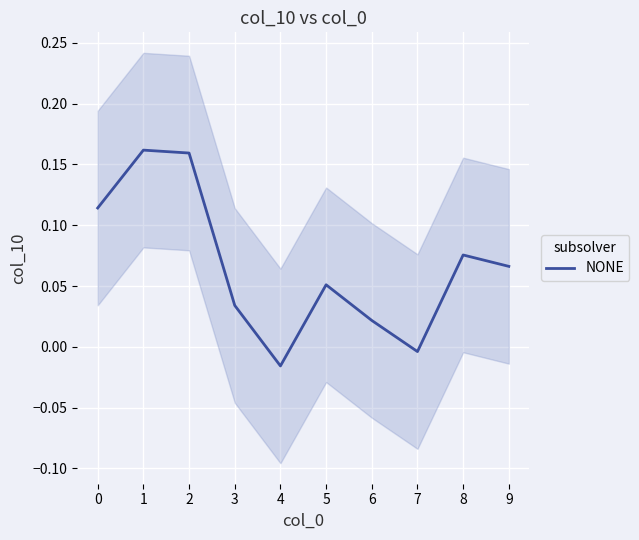

Reading left to right, what are all the values shown in this chart?

0.1	0.2	0.2	0.0	-0.0	0.1	0.0	-0.0	0.1	0.1